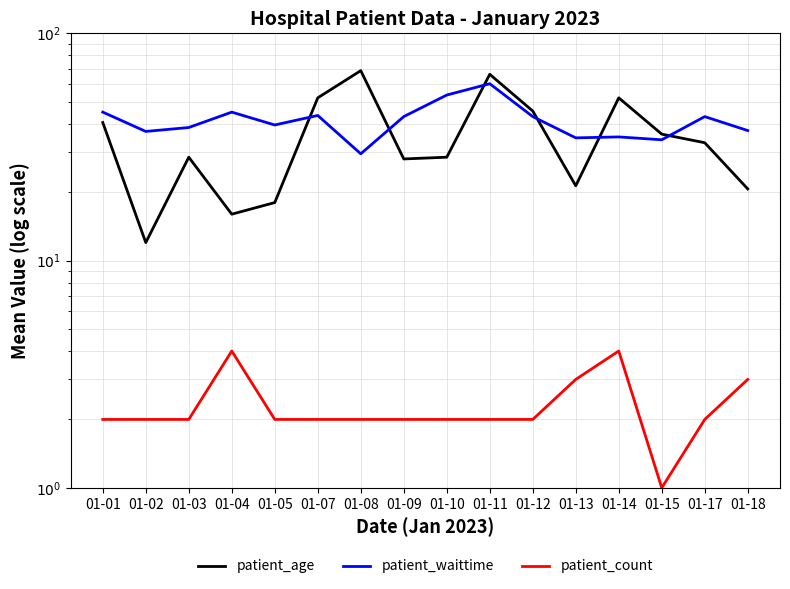

Rank the categories by patient_waittime value from highest to lowest.

01-11, 01-10, 01-01, 01-04, 01-07, 01-09, 01-12, 01-17, 01-05, 01-03, 01-18, 01-02, 01-14, 01-13, 01-15, 01-08